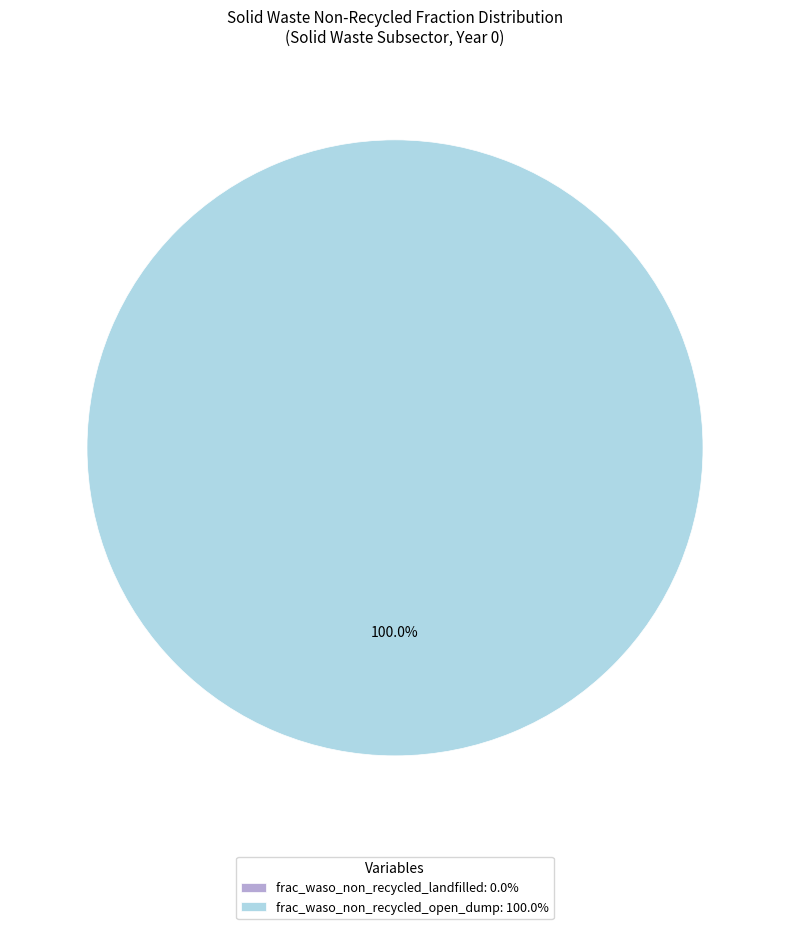

Does frac_waso_non_recycled_open_dump represent more than half of the total?

Yes